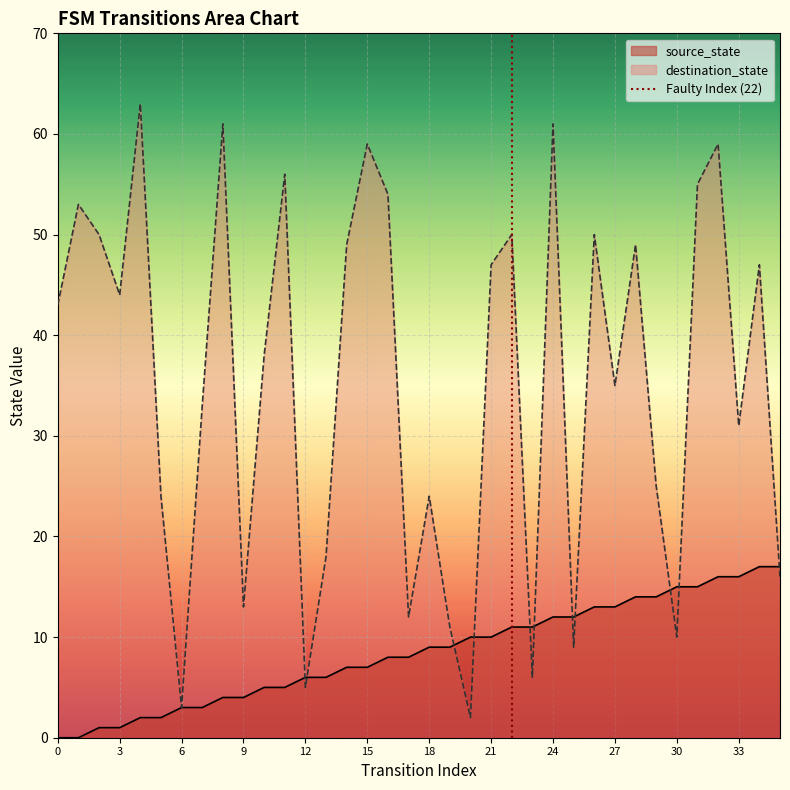

What is the maximum value for destination_state?

63